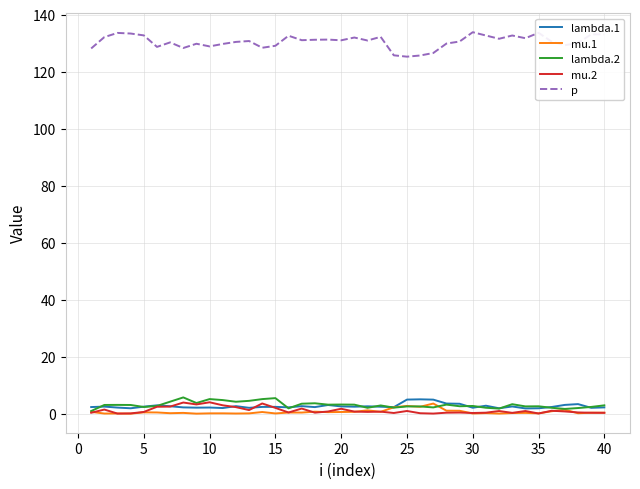

After their last crossing, which series has the higher values: lambda.2 or mu.1?

lambda.2